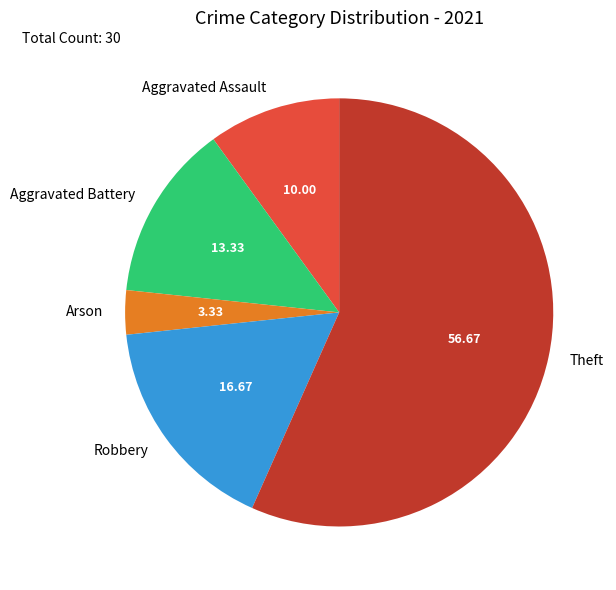

How many segments does this pie chart have?

5